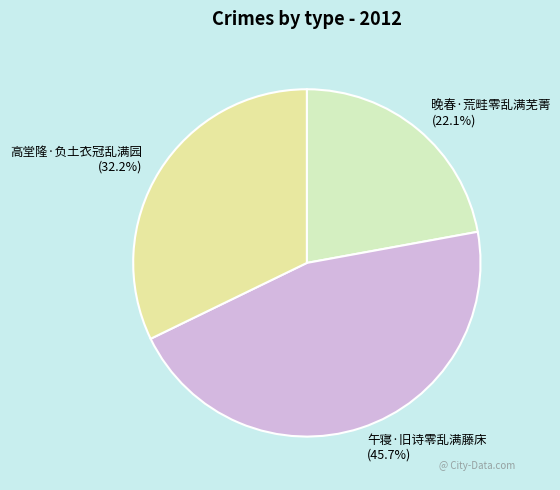

Is there a majority slice in this chart?

No